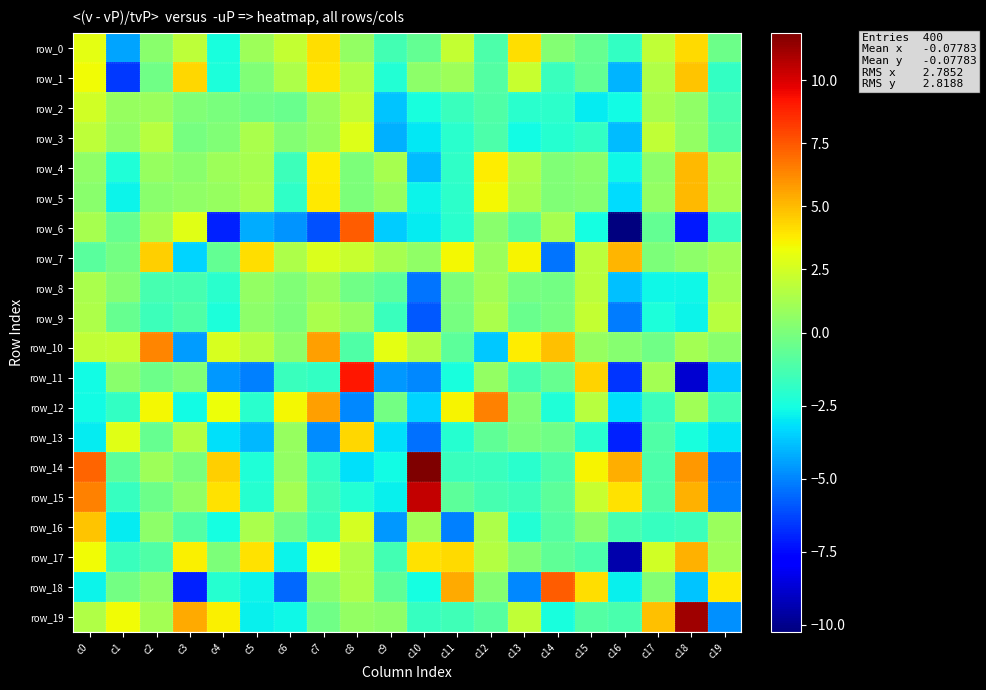

What is the total value across all series at c2?

17.4